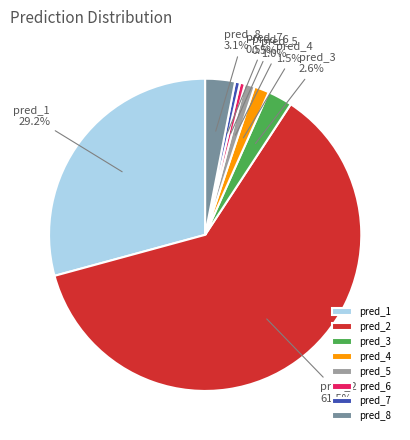

Does any single category account for the majority?

Yes